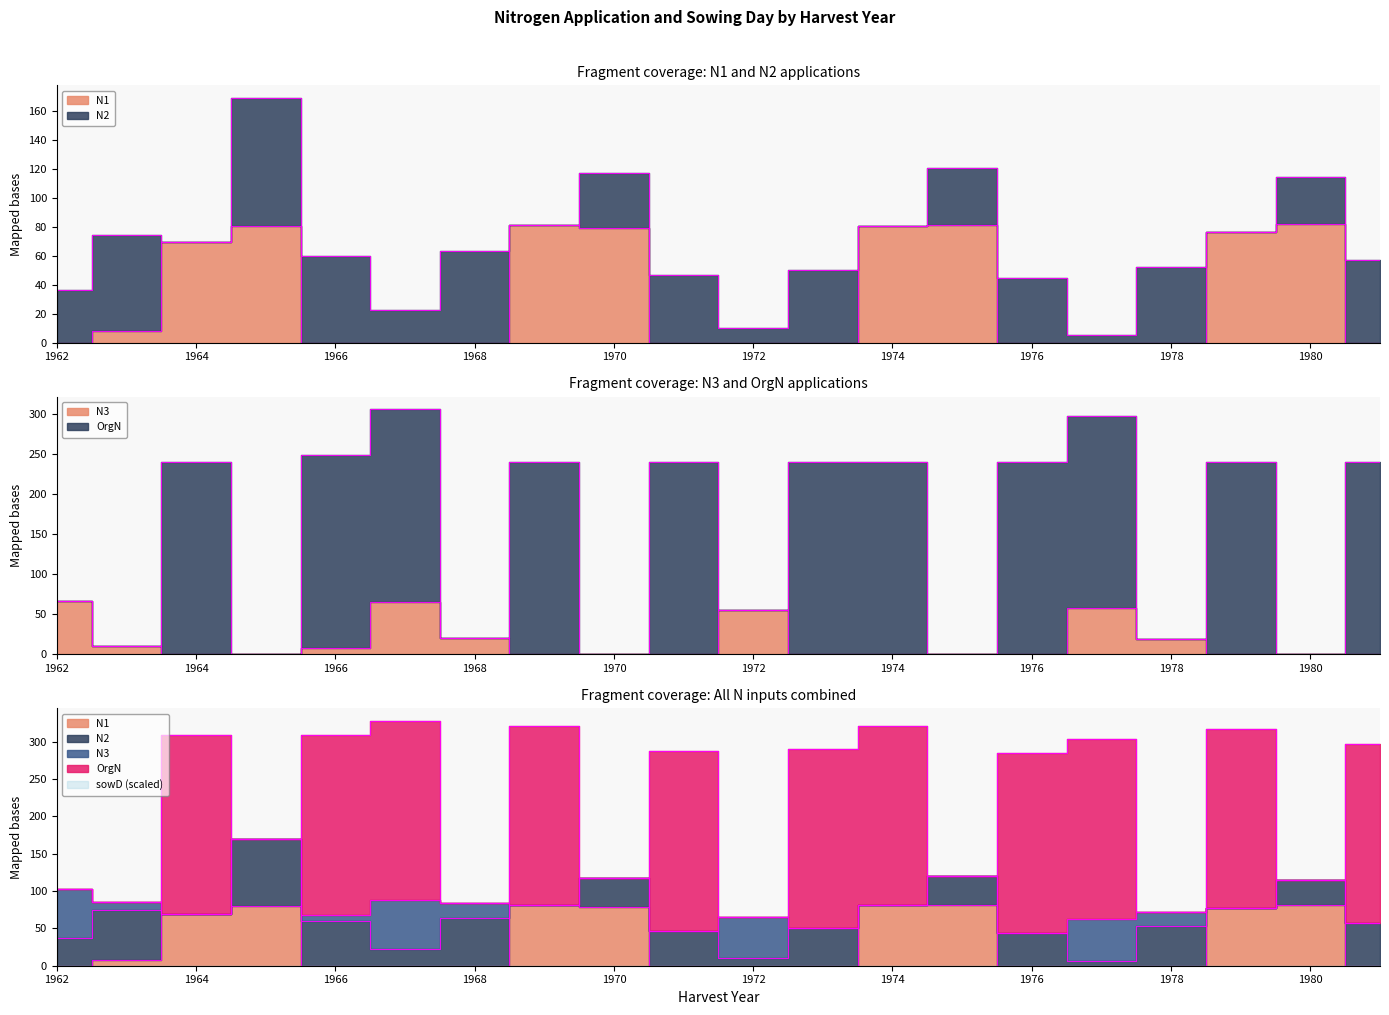

Reading left to right, what are all the values shown in this chart?

N1: 0.0	8.2	69.3	80.3	0.0	0.0	0.0	81.3	79.0	0.0	0.0	0.0	80.8	81.5	0.0	0.0	0.0	76.7	81.7	0.0
N2: 36.7	66.1	0.0	88.9	60.1	22.4	63.2	0.0	38.5	46.7	10.5	49.9	0.0	38.9	44.4	5.7	52.6	0.0	32.6	57.1
N3: 66.3	10.4	0.0	0.0	8.4	65.7	20.1	0.0	0.0	0.0	55.1	0.0	0.0	0.0	0.0	57.3	18.9	0.0	0.0	0.0
OrgN: 0.0	0.0	240.0	0.0	240.0	240.0	0.0	240.0	0.0	240.0	0.0	240.0	240.0	0.0	240.0	240.0	0.0	240.0	0.0	240.0
sowD: 238.0	274.0	213.0	130.0	278.0	239.0	274.0	98.0	125.0	282.0	240.0	275.0	95.0	113.0	278.0	239.0	282.0	102.0	106.0	279.0